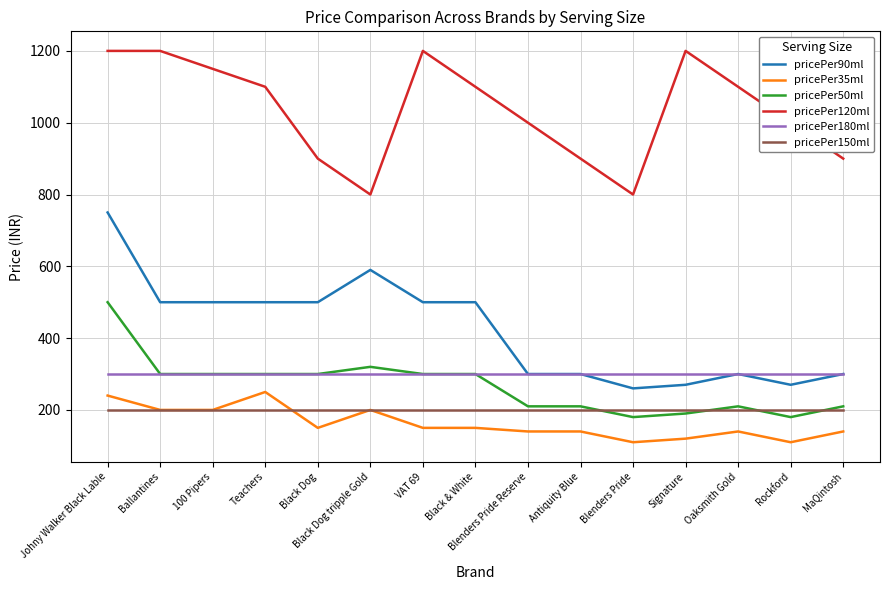

Which series has the largest total across all categories?

pricePer120ml